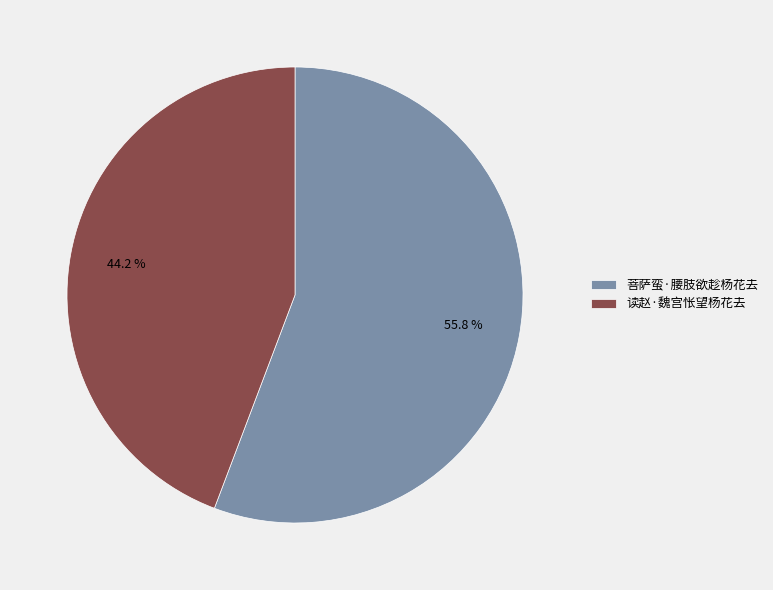

Rank the categories by value from highest to lowest.

菩萨蛮·腰肢欲趁杨花去, 读赵·魏宫怅望杨花去